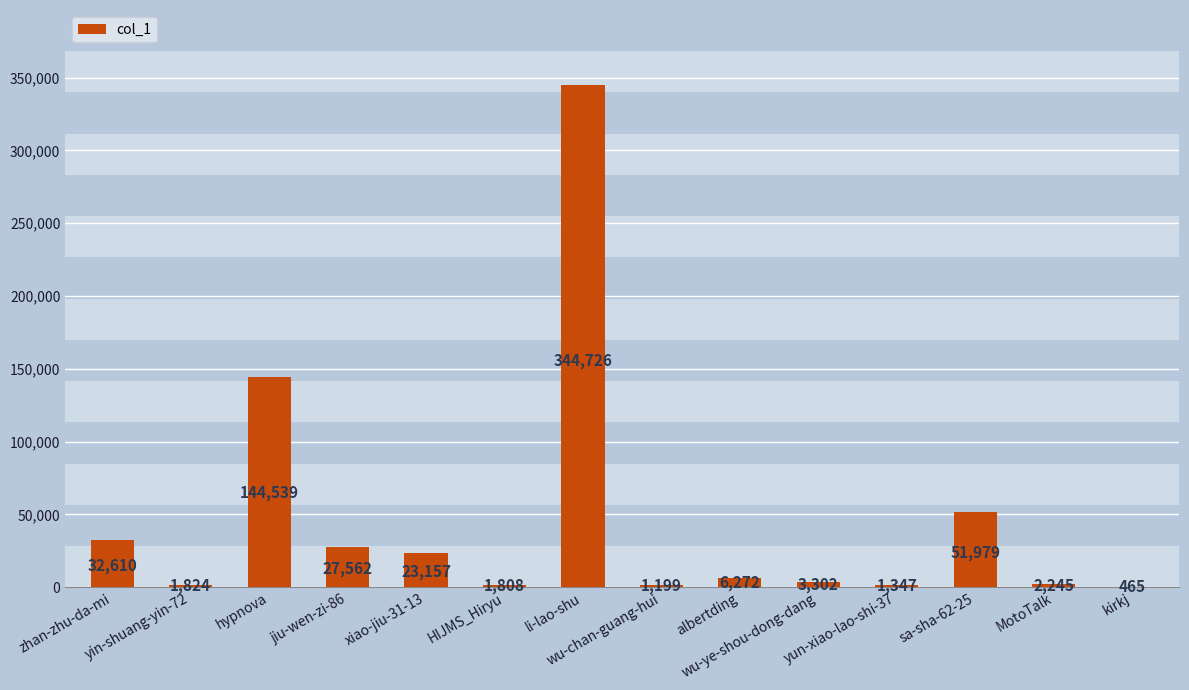

Reading right to left, what are all the values shown in this chart?

kirkj=465	MotoTalk=2245	sa-sha-62-25=51979	yun-xiao-lao-shi-37=1347	wu-ye-shou-dong-dang=3302	albertding=6272	wu-chan-guang-hui=1199	li-lao-shu=344726	HIJMS_Hiryu=1808	xiao-jiu-31-13=23157	jiu-wen-zi-86=27562	hypnova=144539	yin-shuang-yin-72=1824	zhan-zhu-da-mi=32610